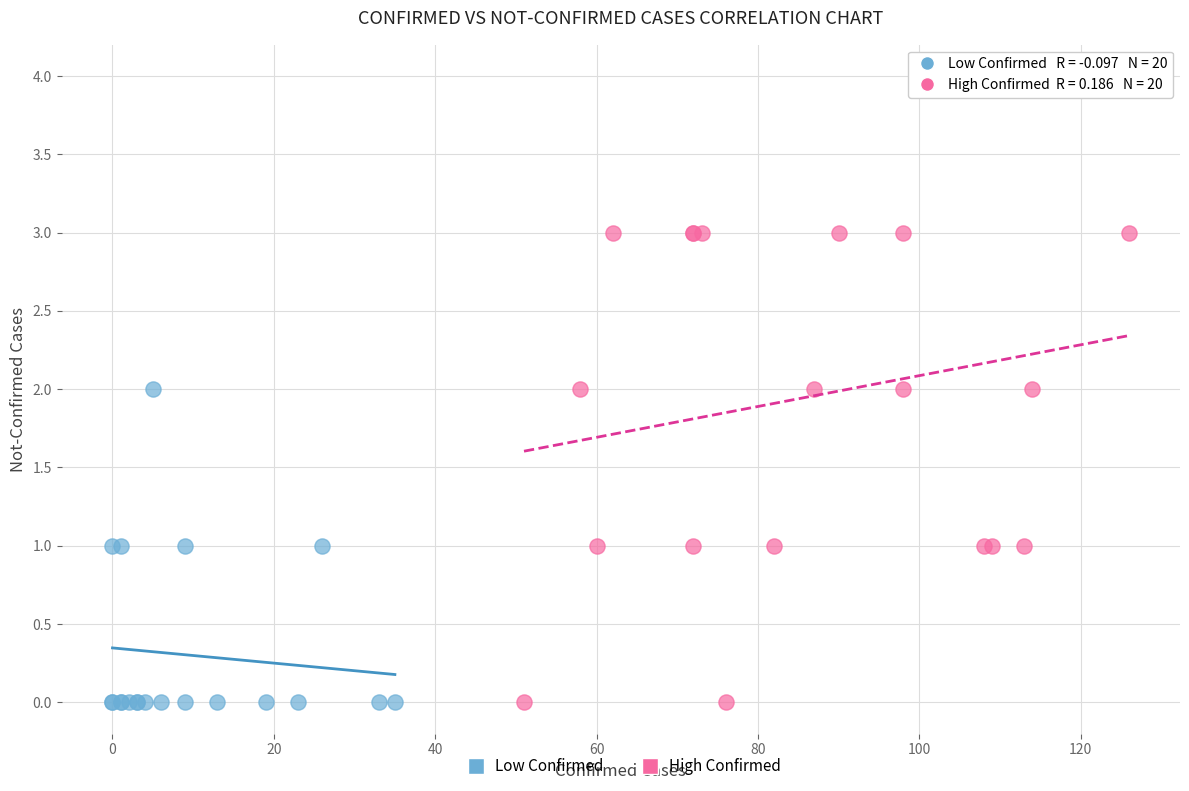

Which series has the largest Y range (max minus min)?

High Confirmed